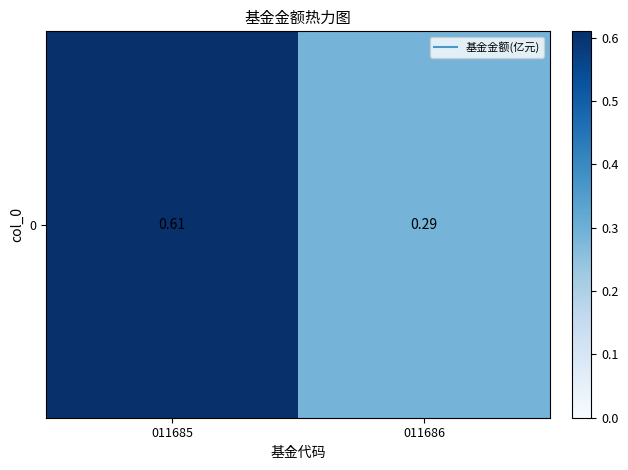

Which category has the lowest value across all series?

011686